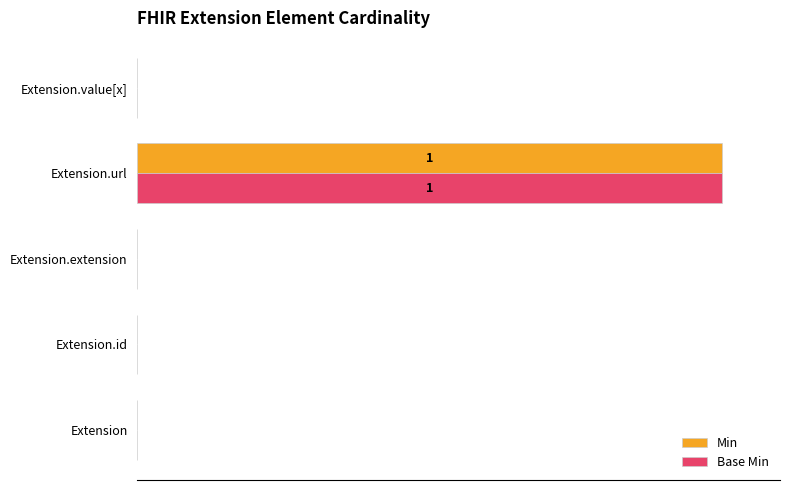

What are all the series names shown in the legend?

Min, Base Min